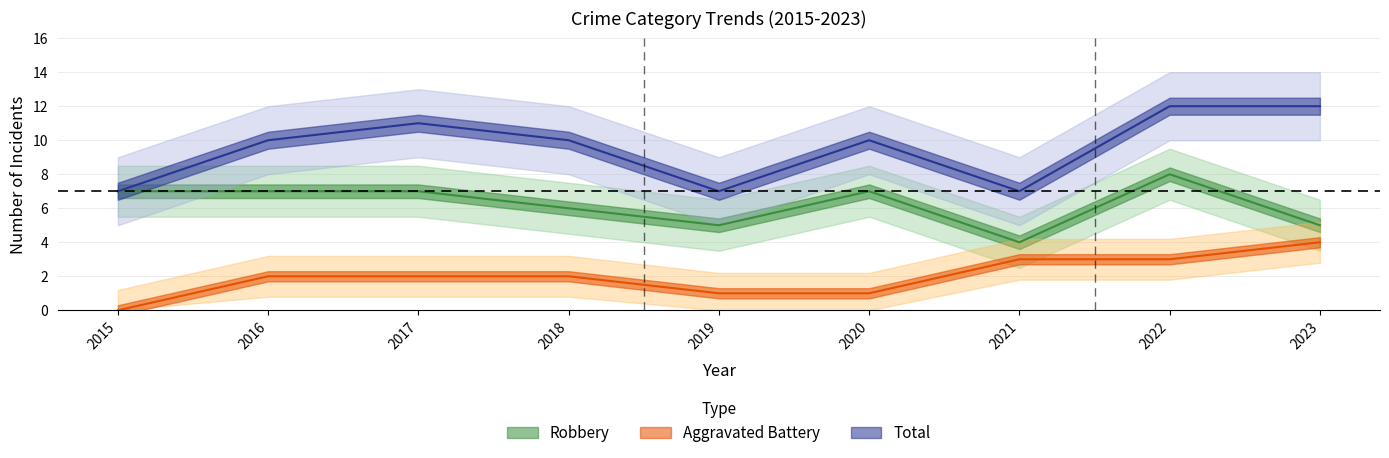

Reading left to right, list all the values displayed in this chart.

Aggravated Battery: 0	2	2	2	1	1	3	3	4
Robbery: 7	7	7	6	5	7	4	8	5
Total: 7	10	11	10	7	10	7	12	12